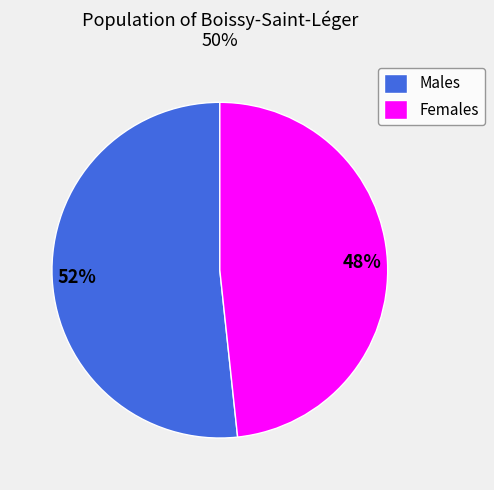

Count the number of slices in the pie.

2